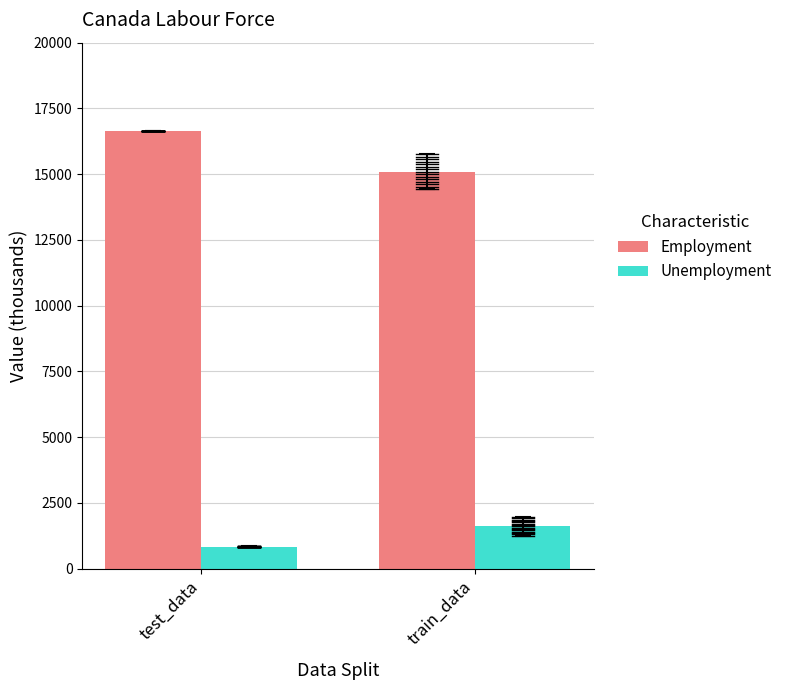

What is the difference between the maximum and minimum values in the Employment series?

1536.3